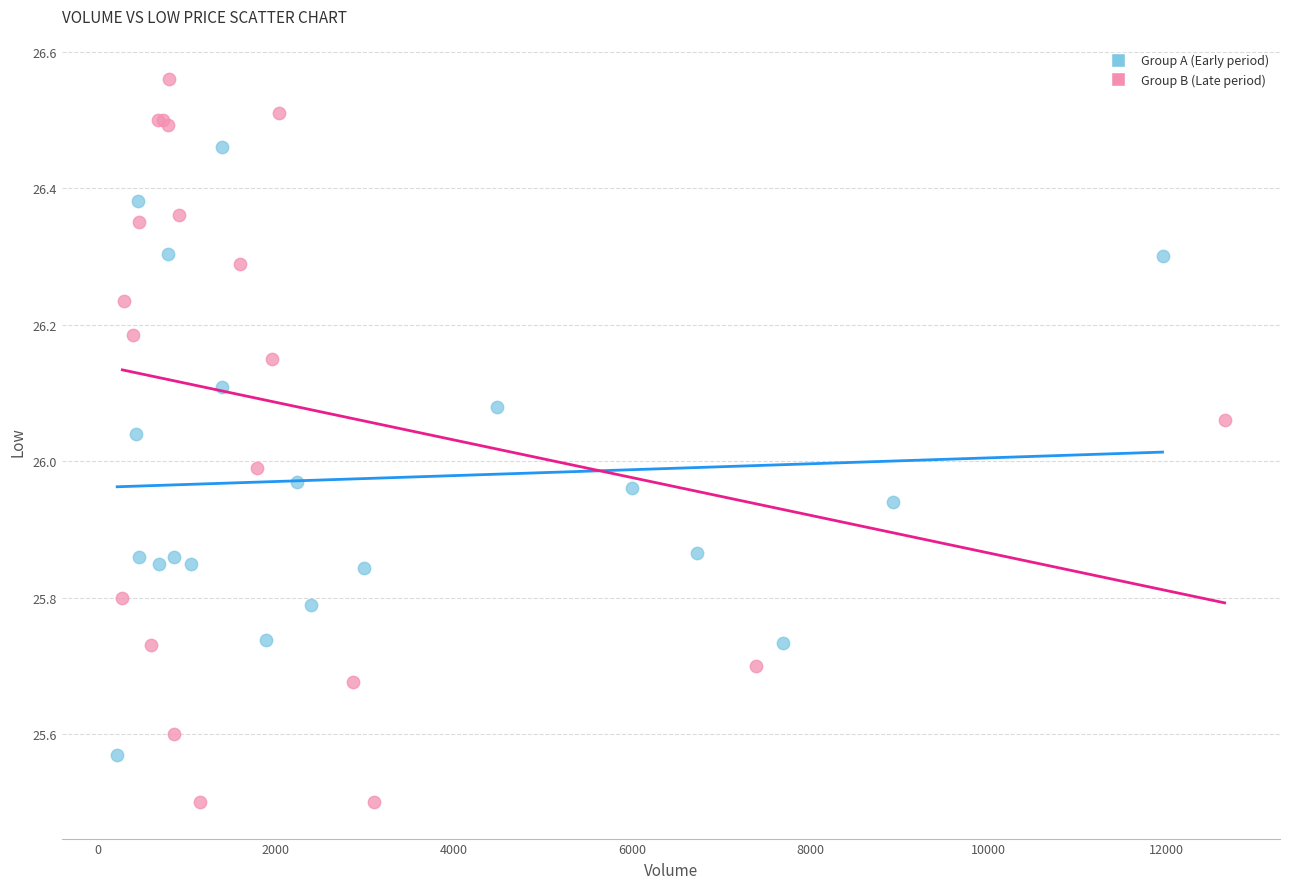

Which series contains the highest Y value?

Group B (Late period)